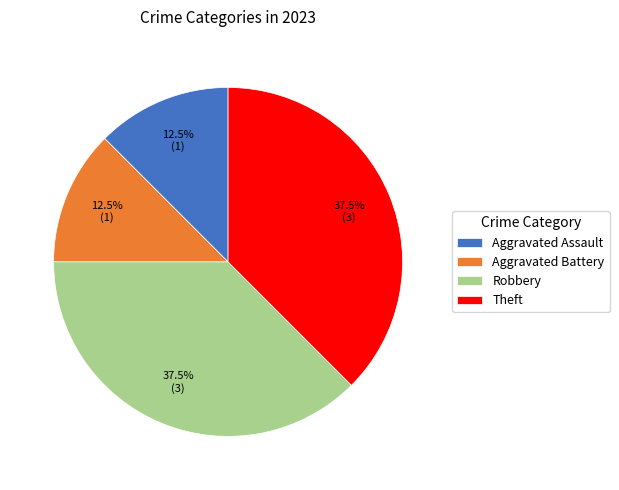

What is the total percentage of Aggravated Battery and Theft?

50.0%